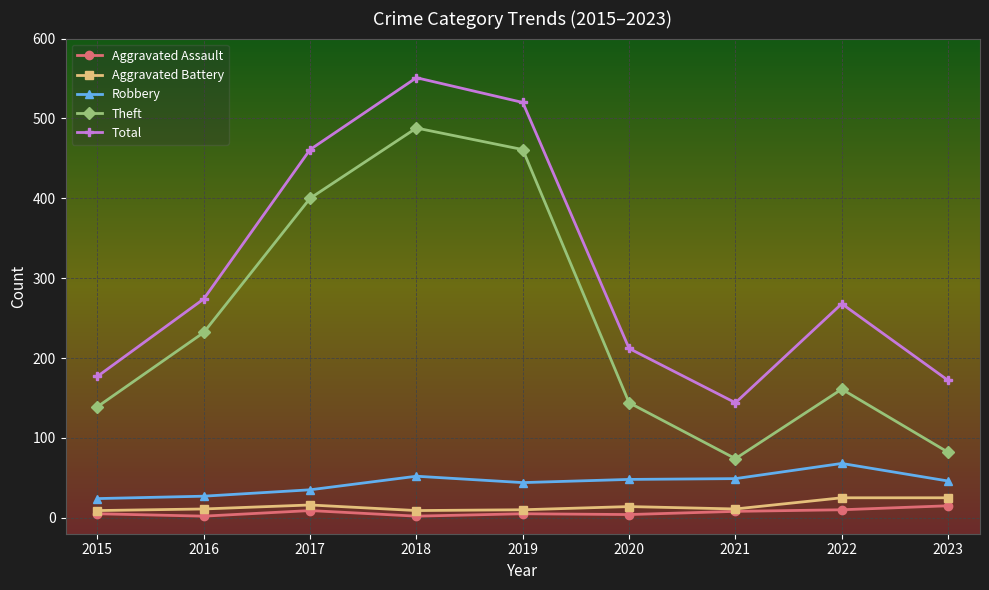

What is the maximum value shown in the chart?

551